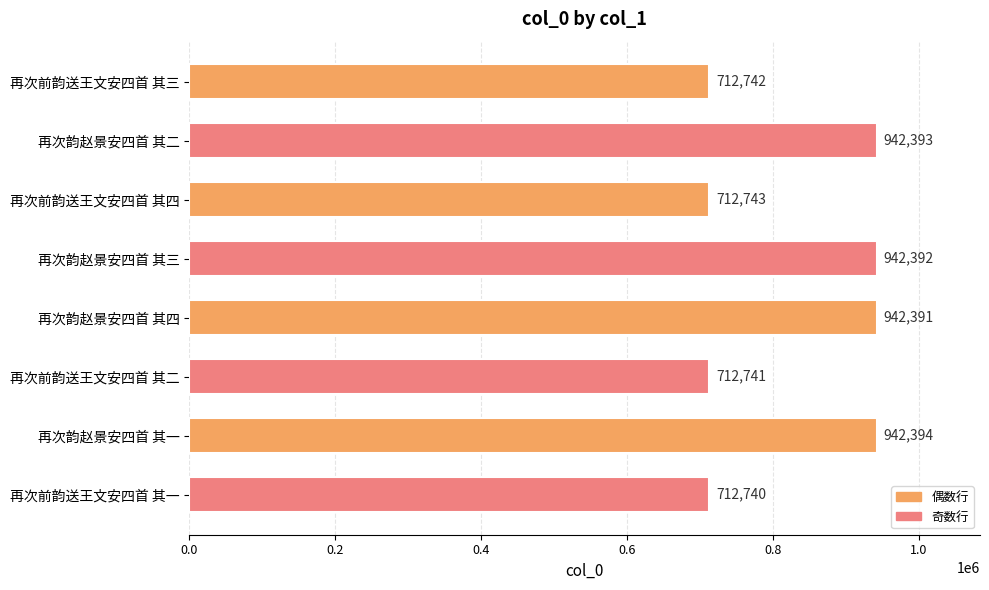

What is the difference between the maximum and minimum values?

229654